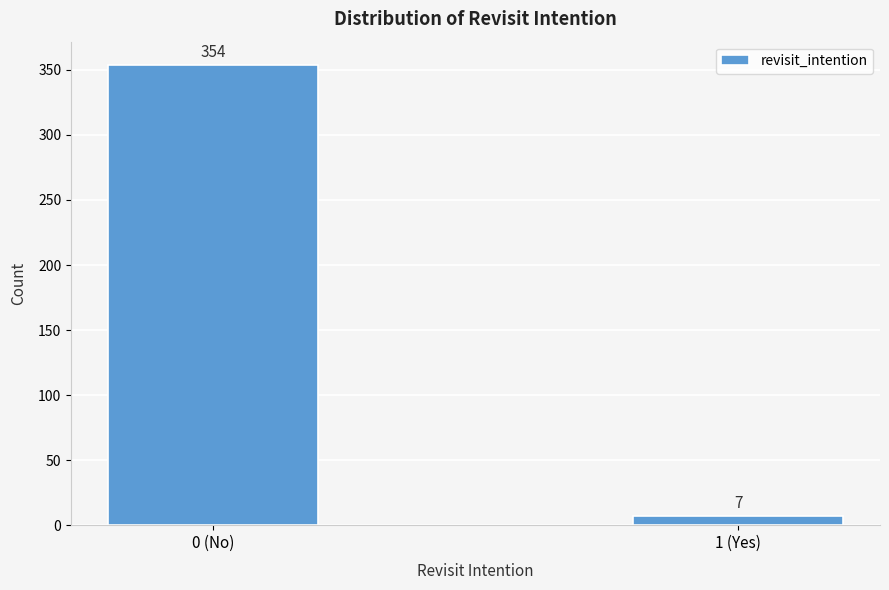

Reading right to left, extract all data points from this chart.

1 (Yes)=7	0 (No)=354